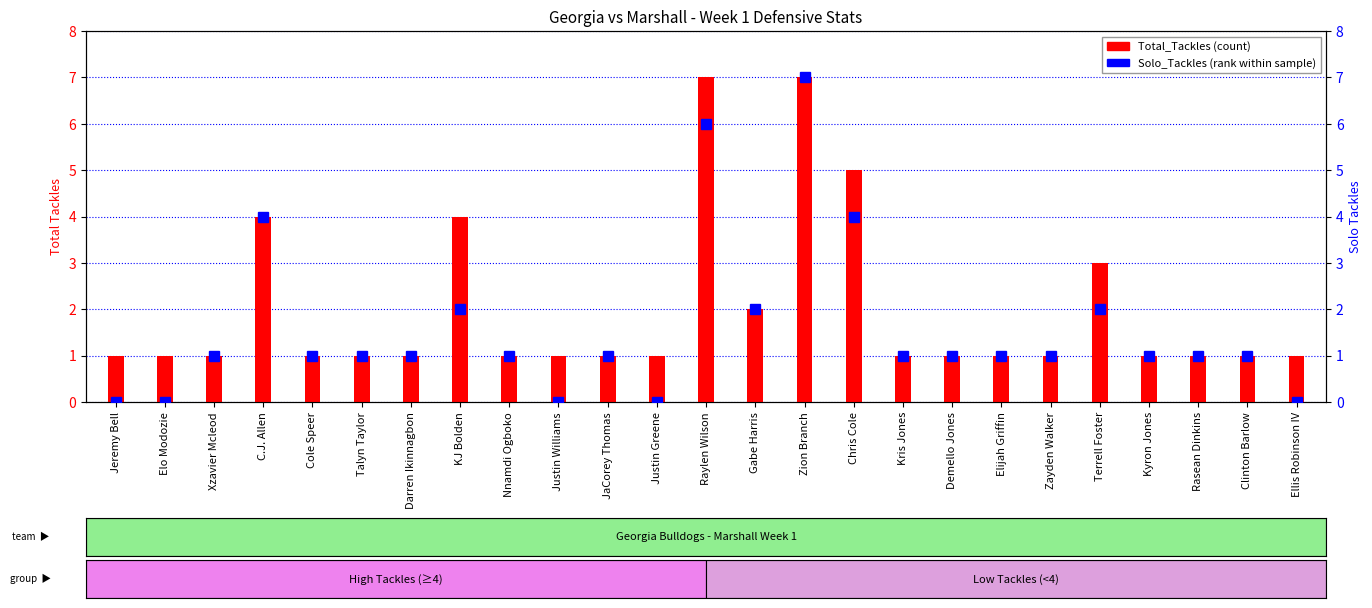

Reading right to left, what are all the values shown in this chart?

Total_Tackles: 1	1	1	1	3	1	1	1	1	5	7	2	7	1	1	1	1	4	1	1	1	4	1	1	1
Solo_Tackles: 0	1	1	1	2	1	1	1	1	4	7	2	6	0	1	0	1	2	1	1	1	4	1	0	0